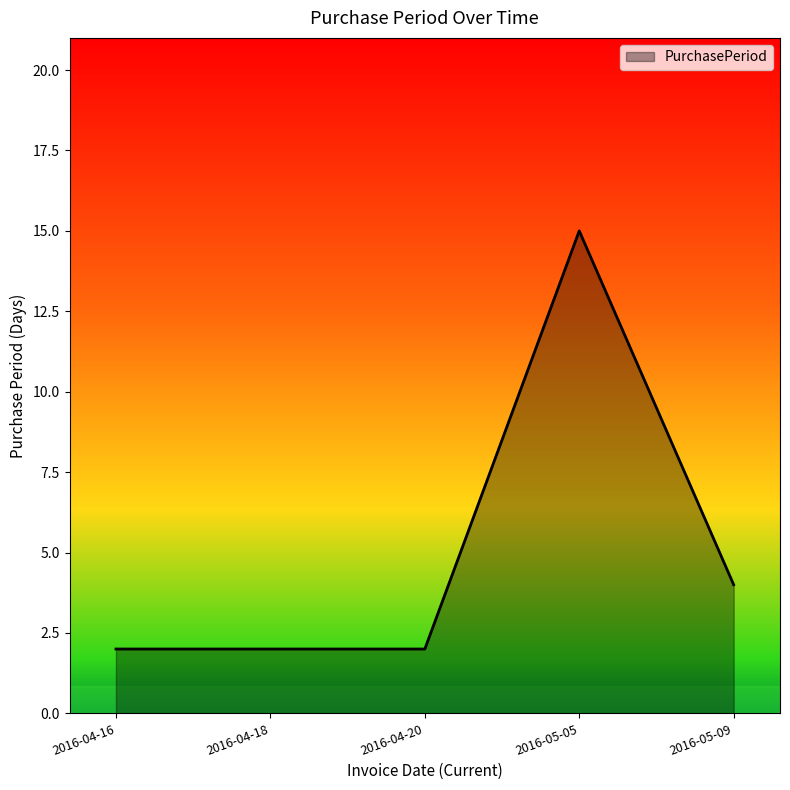

What is the sum of the values at 2016-04-20 and 2016-04-16?

4